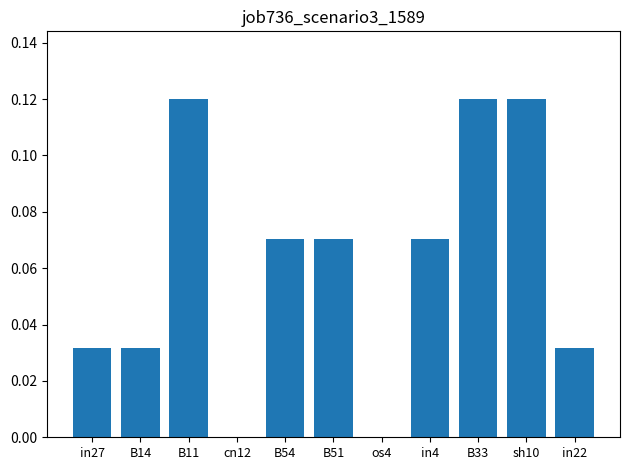

True or false: the data shows 0.0 at B54.

False